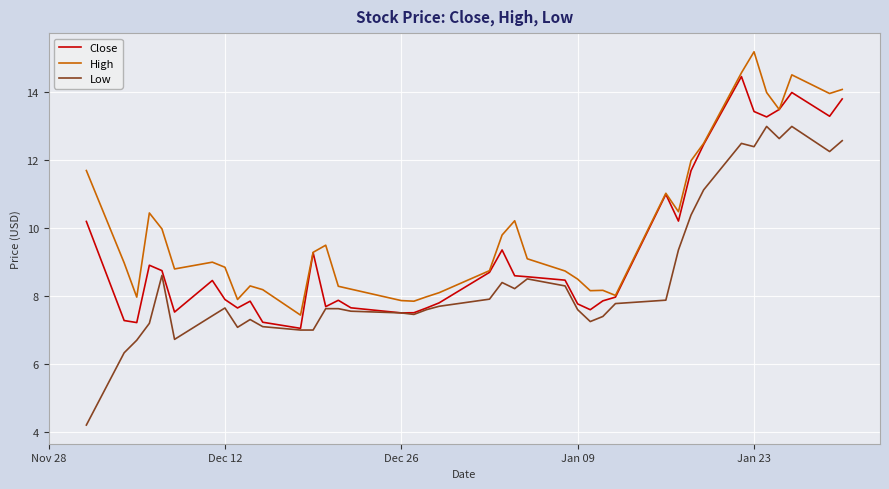

What is the lowest value of the Close series?

7.1